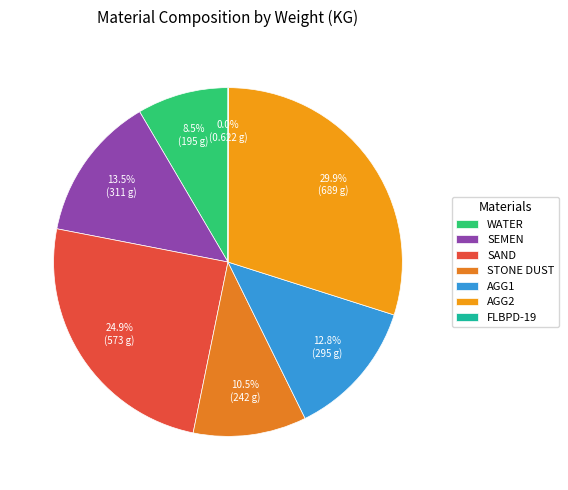

What percentage is the SEMEN slice, to the nearest percent?

13%